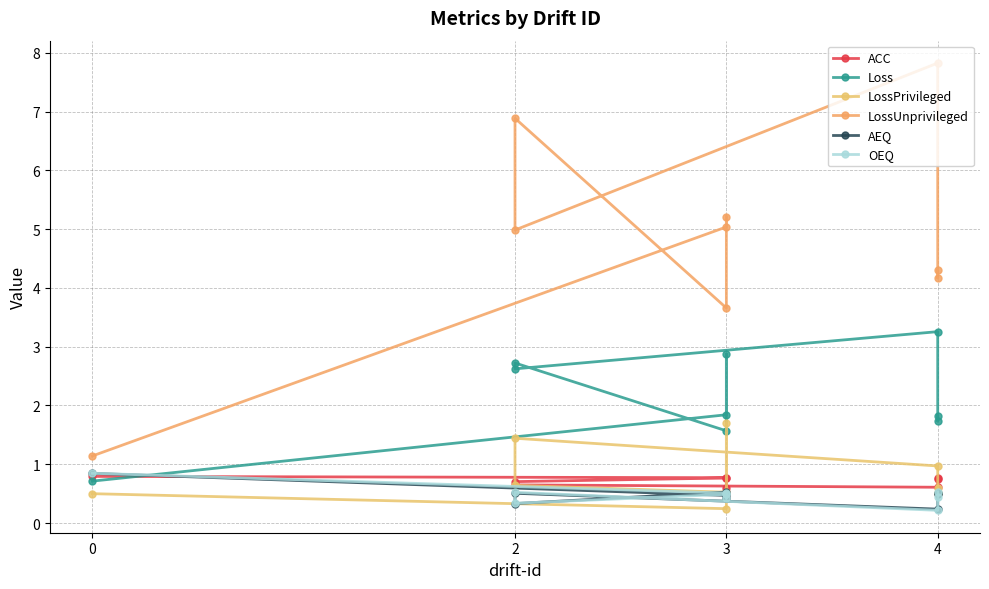

What are all the series names shown in the legend?

ACC, Loss, LossPrivileged, LossUnprivileged, AEQ, OEQ